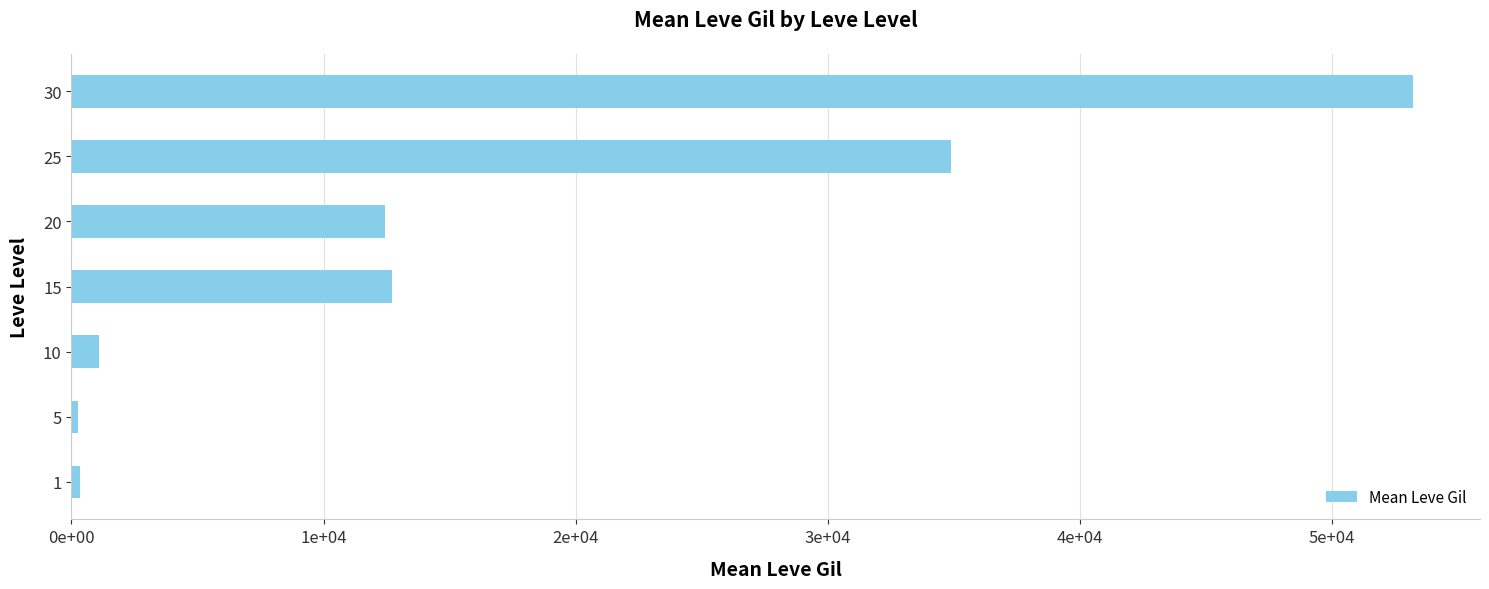

Are the bars horizontal?

Yes